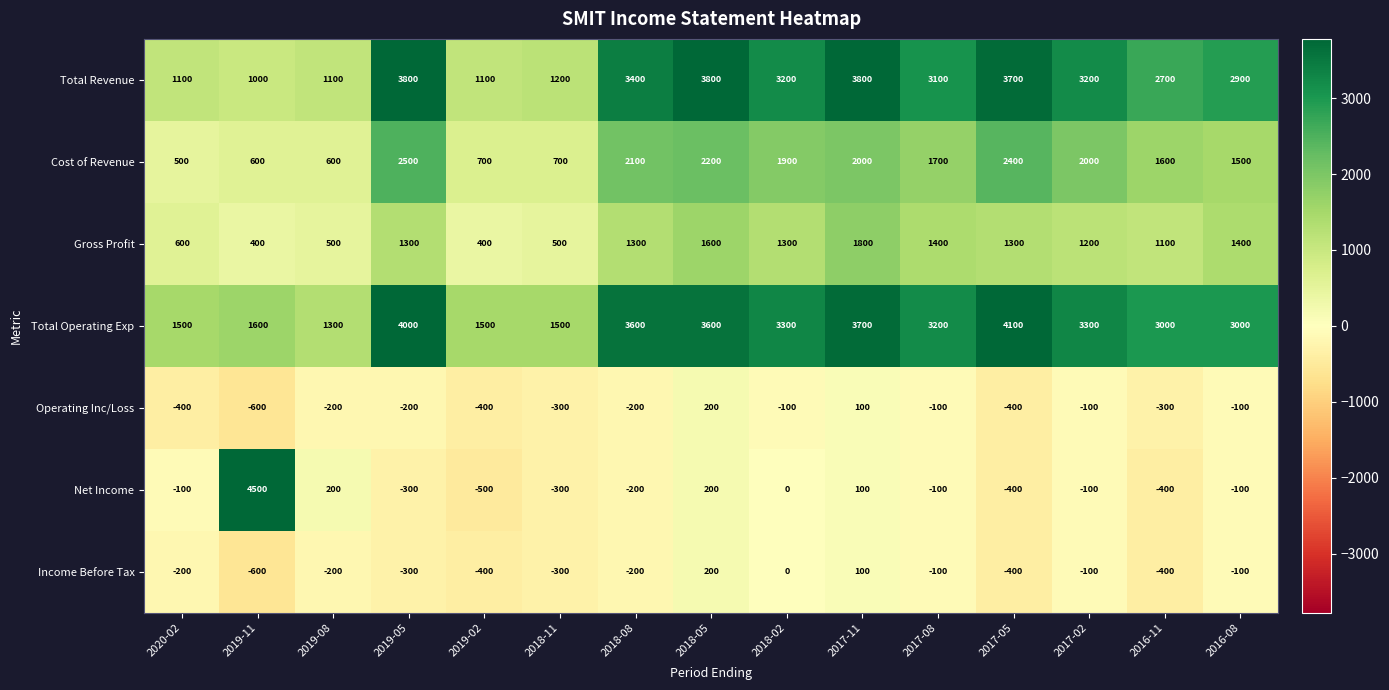

How many distinct data groups are displayed?

7